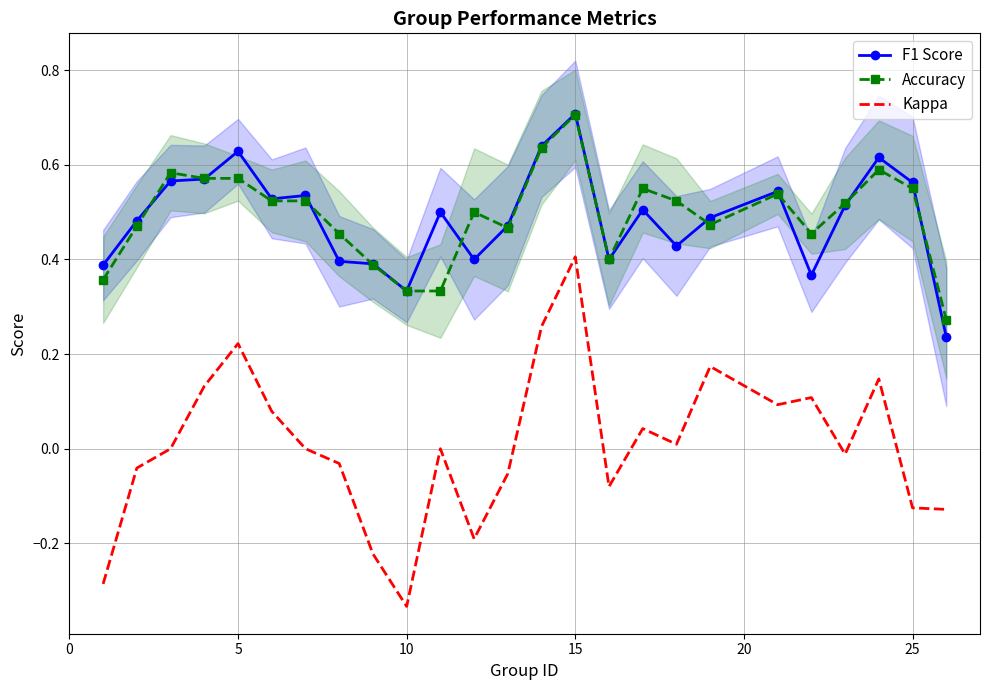

What is the highest value of the Accuracy series?

0.7